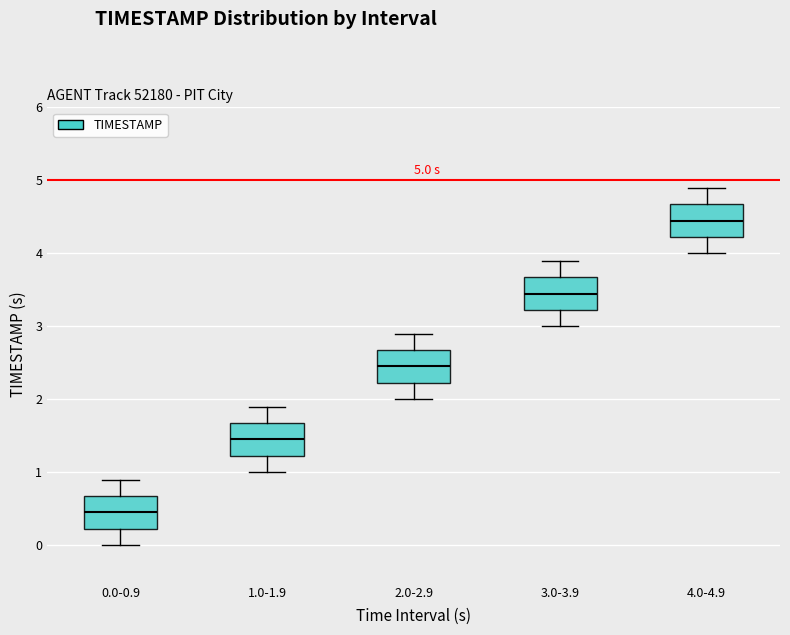

Which box has the lowest median line?

0.0-0.9